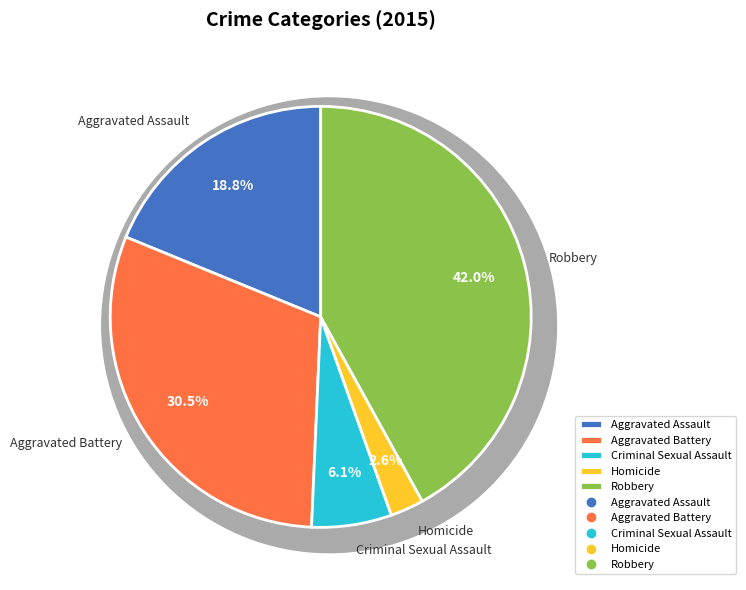

The Homicide slice represents 13% of the pie. True or false?

False